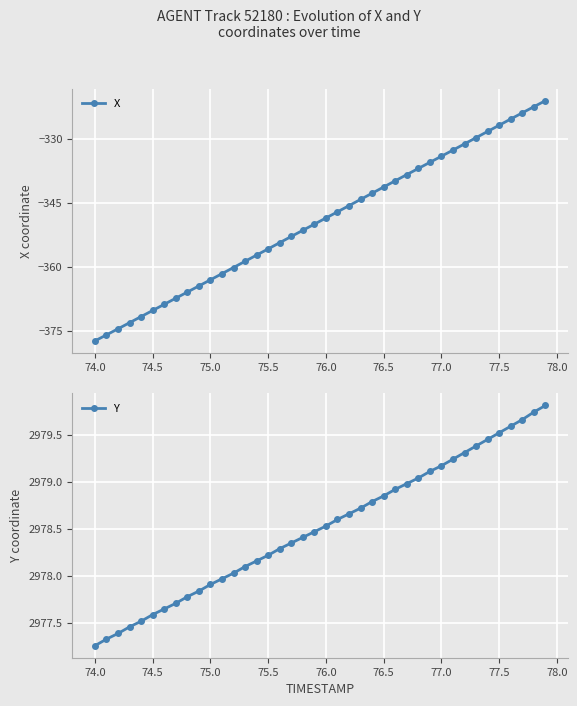

Reading right to left, what are all the values shown in this chart?

X: -321.1	-322.5	-323.9	-325.3	-326.8	-328.2	-329.7	-331.2	-332.6	-334.0	-335.5	-336.9	-338.3	-339.8	-341.2	-342.7	-344.1	-345.6	-347.1	-348.5	-349.9	-351.4	-352.8	-354.3	-355.7	-357.2	-358.6	-360.1	-361.5	-363.0	-364.4	-365.8	-367.3	-368.7	-370.1	-371.6	-373.0	-374.4	-375.8	-377.2
Y: 2979.8	2979.7	2979.7	2979.6	2979.5	2979.4	2979.4	2979.3	2979.2	2979.2	2979.1	2979.0	2979.0	2978.9	2978.8	2978.8	2978.7	2978.7	2978.6	2978.5	2978.5	2978.4	2978.3	2978.3	2978.2	2978.2	2978.1	2978.0	2978.0	2977.9	2977.8	2977.8	2977.7	2977.7	2977.6	2977.5	2977.5	2977.4	2977.3	2977.3